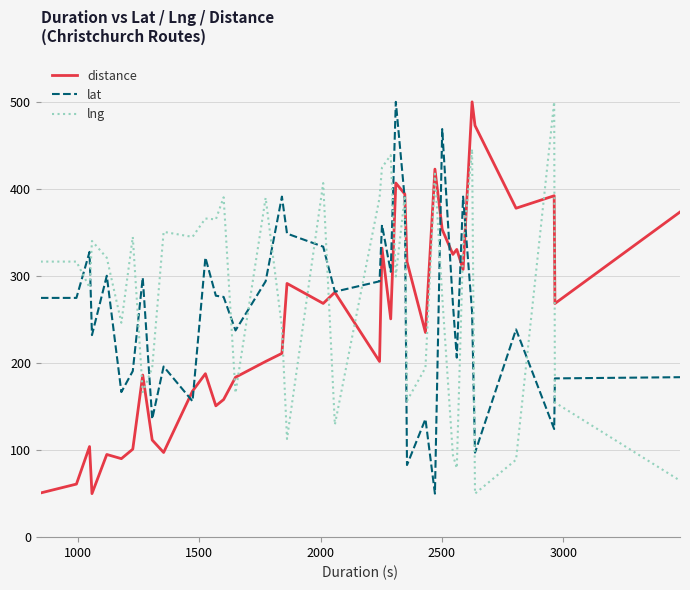

What is the highest value of the distance series?

500.0